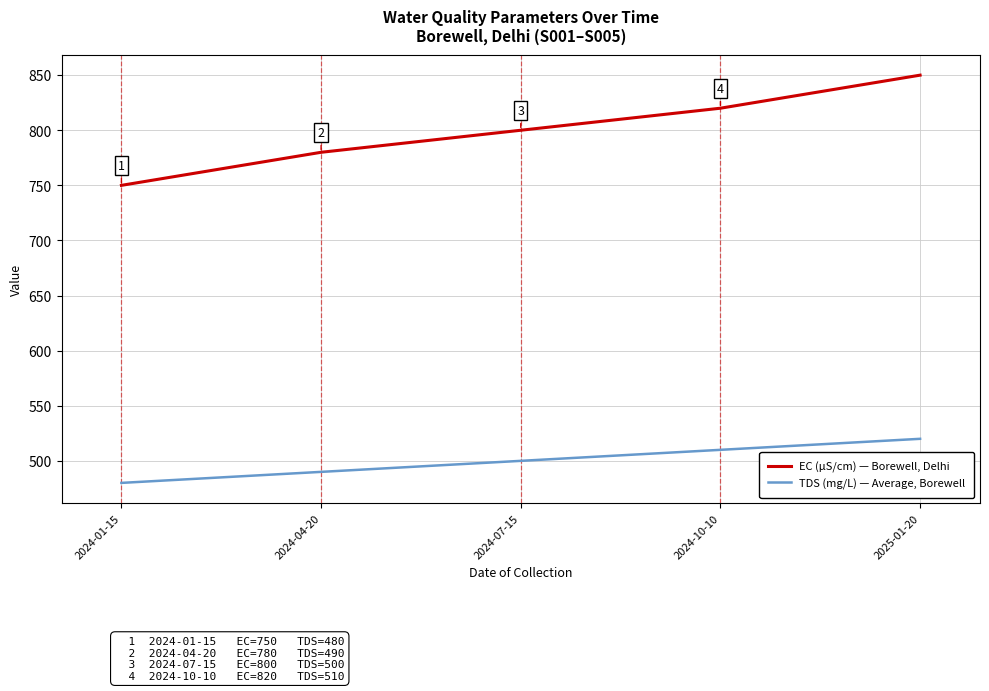

True or false: TDS (mg/L) — Average, Borewell and EC (µS/cm) — Borewell, Delhi intersect in this chart.

False